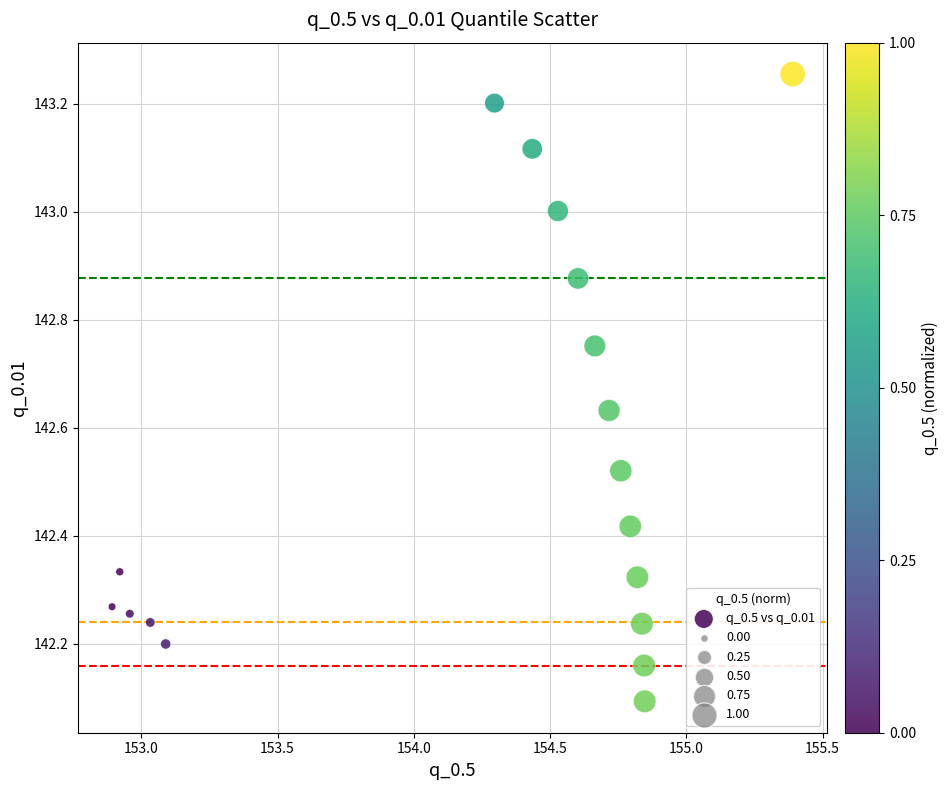

What is the range of Y values (max minus min)?

1.2